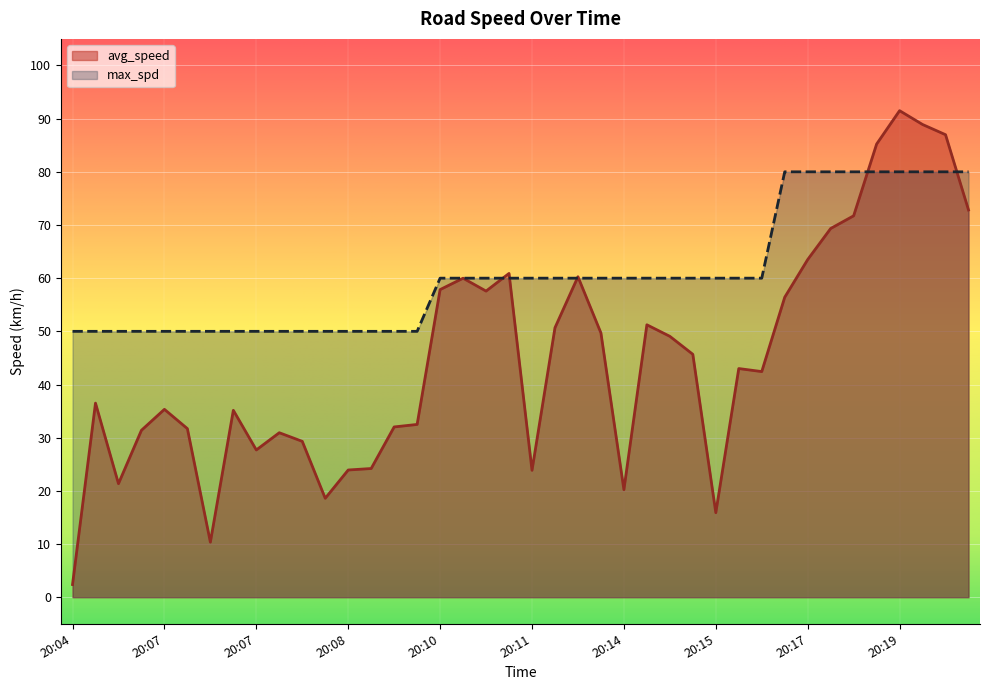

Does the chart display data point markers on the line(s)?

No